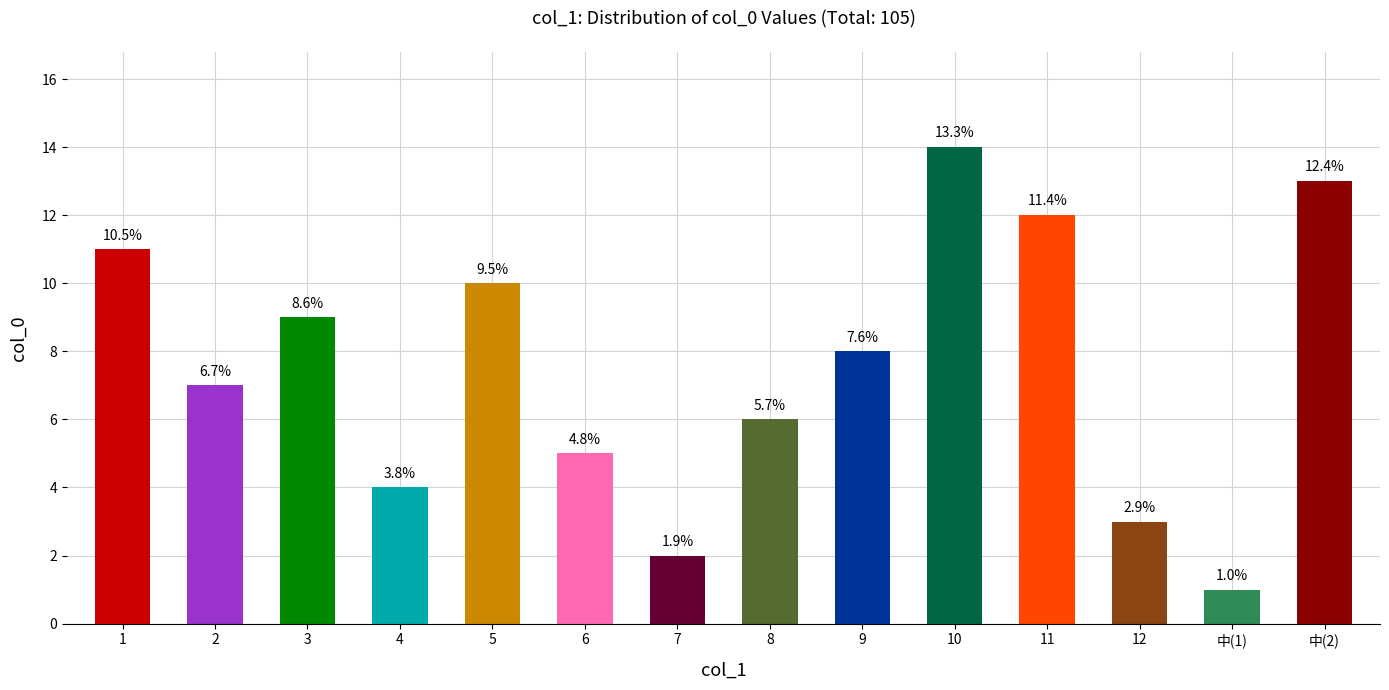

Does the chart contain any negative values?

No